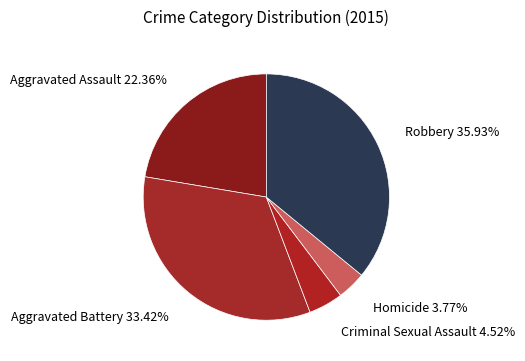

Is the sum of Aggravated Battery and Aggravated Assault greater than half?

Yes